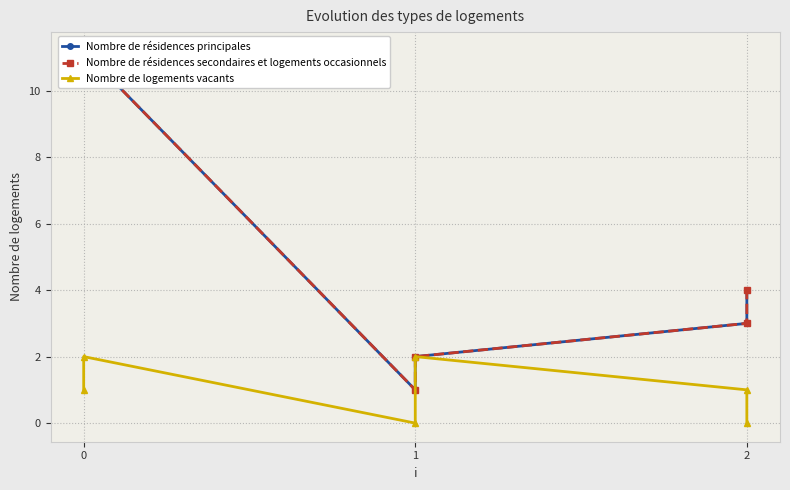

What is the greatest value displayed?

11.2